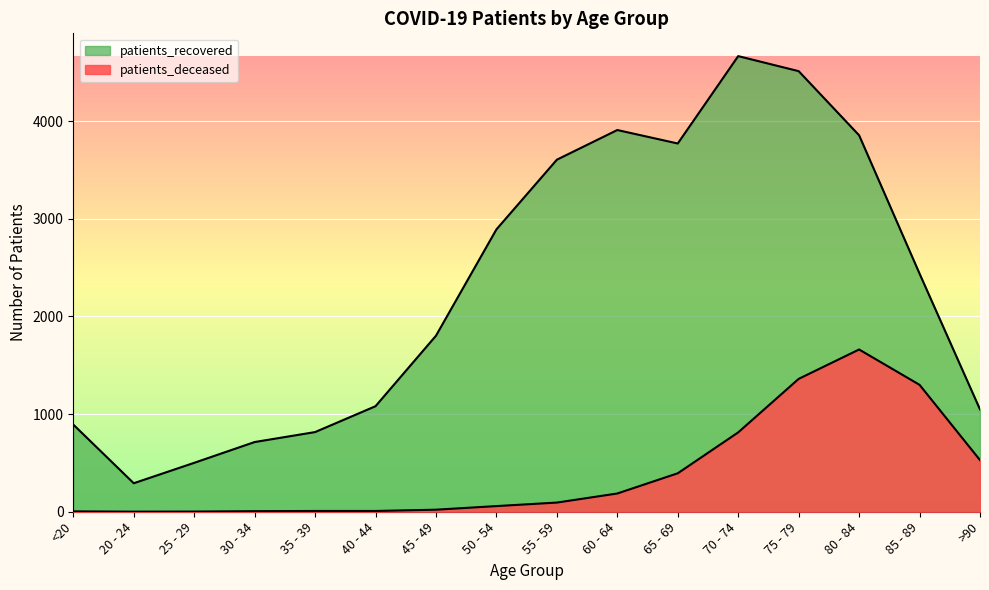

True or false: patients_recovered has more than 1 points higher than both neighbors.

True